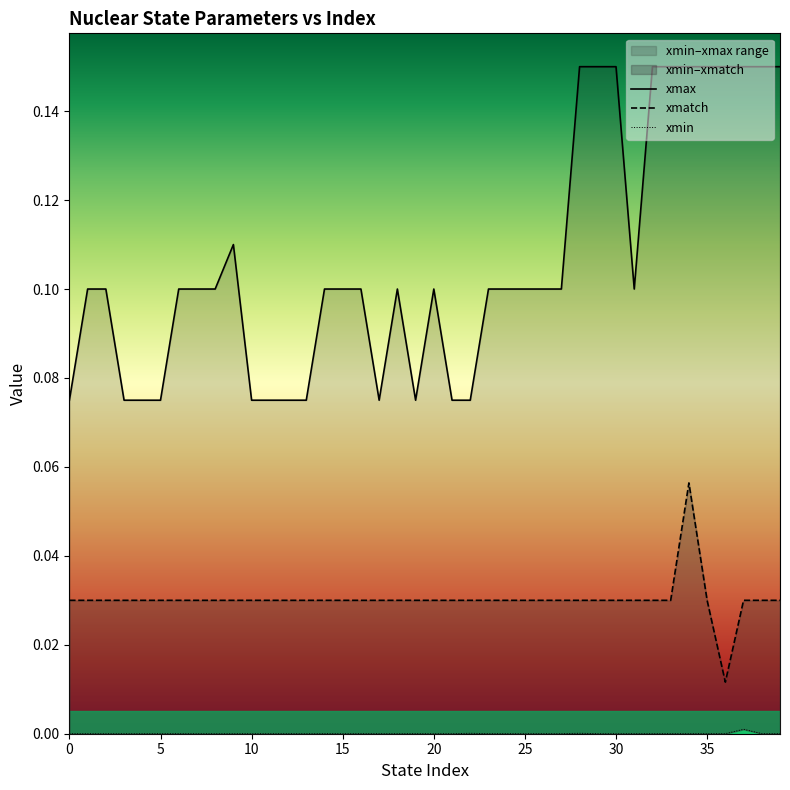

What is the spread (max minus min) of values at 32?

0.1